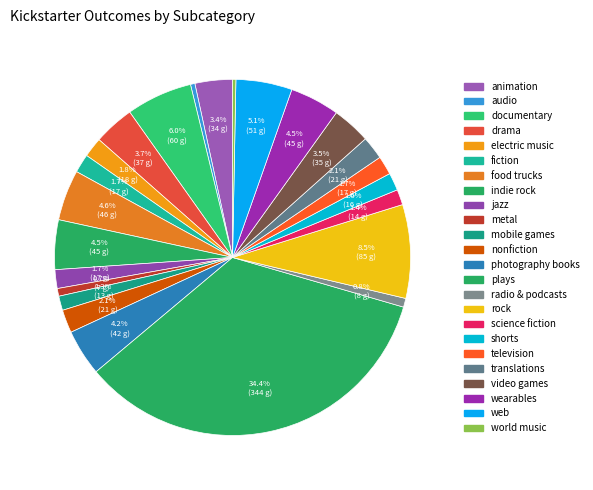

Combined, do science fiction and rock account for over 50%?

No